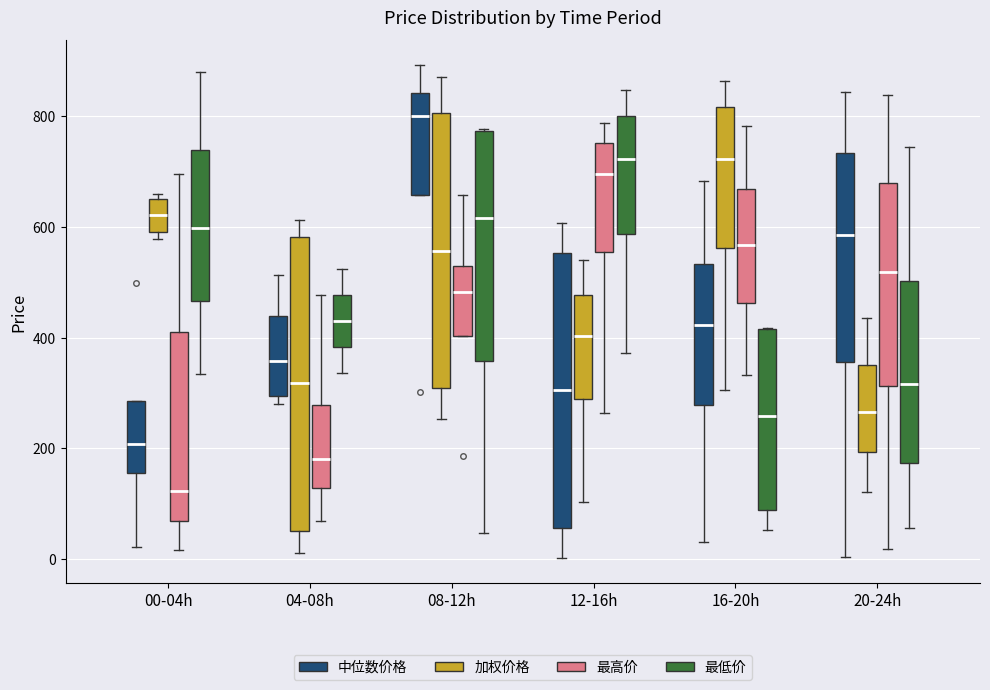

Reading left to right, transcribe this box plot: for each box, give where its median line is, the range the box spans, and where its two whiskers end, as read against the y-axis. The values are not printed on the chart, so give them approximately, as read against the axis.

00-04h (中位数价格): median 200, box 160 to 280, whiskers 20 to 280
00-04h (加权价格): median 620, box 600 to 660, whiskers 580 to 660 (just above the box's upper edge)
00-04h (最高价): median 120, box 60 to 400, whiskers 20 to 700
00-04h (最低价): median 600, box 460 to 740, whiskers 340 to 880
04-08h (中位数价格): median 360, box 300 to 440, whiskers 280 to 520
04-08h (加权价格): median 320, box 40 to 580, whiskers 20 to 620
04-08h (最高价): median 180, box 120 to 280, whiskers 60 to 480
04-08h (最低价): median 440, box 380 to 480, whiskers 340 to 520
08-12h (中位数价格): median 800, box 660 to 840, whiskers 660 to 900
08-12h (加权价格): median 560, box 300 to 800, whiskers 260 to 880
08-12h (最高价): median 480, box 400 to 540, whiskers 400 to 660
08-12h (最低价): median 620, box 360 to 780, whiskers 40 to 780
12-16h (中位数价格): median 300, box 60 to 560, whiskers 0 to 600
12-16h (加权价格): median 400, box 280 to 480, whiskers 100 to 540
12-16h (最高价): median 700, box 560 to 760, whiskers 260 to 780
12-16h (最低价): median 720, box 580 to 800, whiskers 380 to 840
16-20h (中位数价格): median 420, box 280 to 540, whiskers 40 to 680
16-20h (加权价格): median 720, box 560 to 820, whiskers 300 to 860
16-20h (最高价): median 560, box 460 to 660, whiskers 340 to 780
16-20h (最低价): median 260, box 80 to 420, whiskers 60 to 420
20-24h (中位数价格): median 580, box 360 to 740, whiskers 0 to 840
20-24h (加权价格): median 260, box 200 to 360, whiskers 120 to 440
20-24h (最高价): median 520, box 320 to 680, whiskers 20 to 840
20-24h (最低价): median 320, box 180 to 500, whiskers 60 to 740